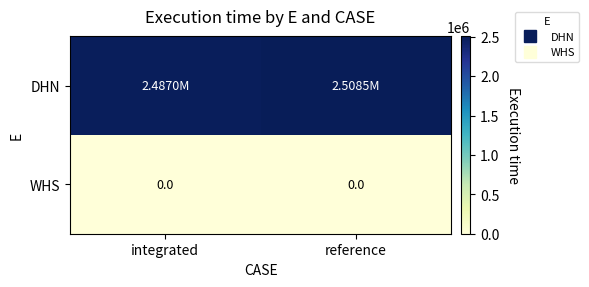

The DHN series shows 2487034.3 at integrated. True or false?

True